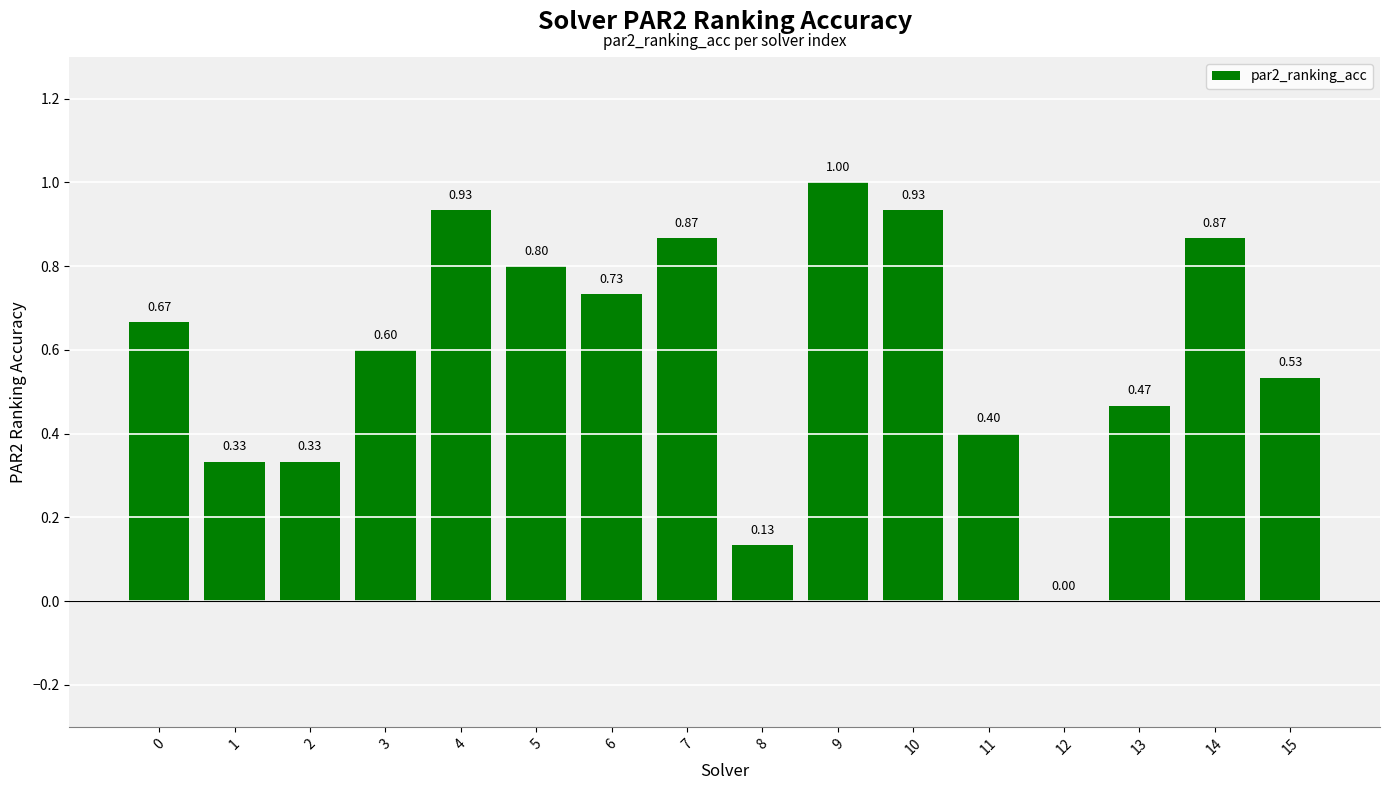

What is the sum of all values?

9.6